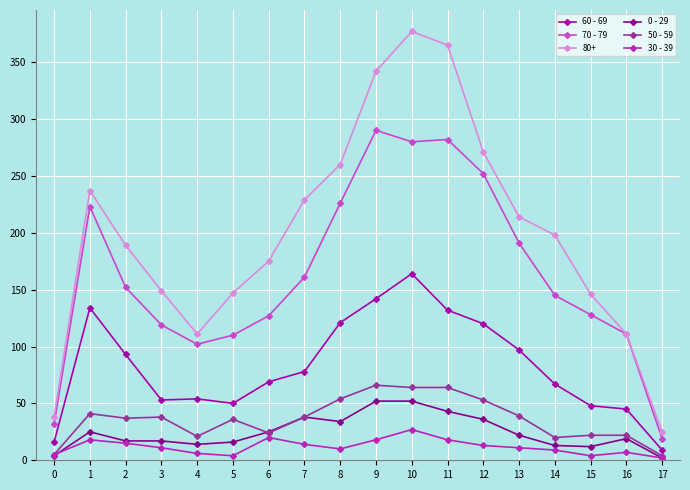

True or false: 30 - 39 has a value of 18 at 11.

True